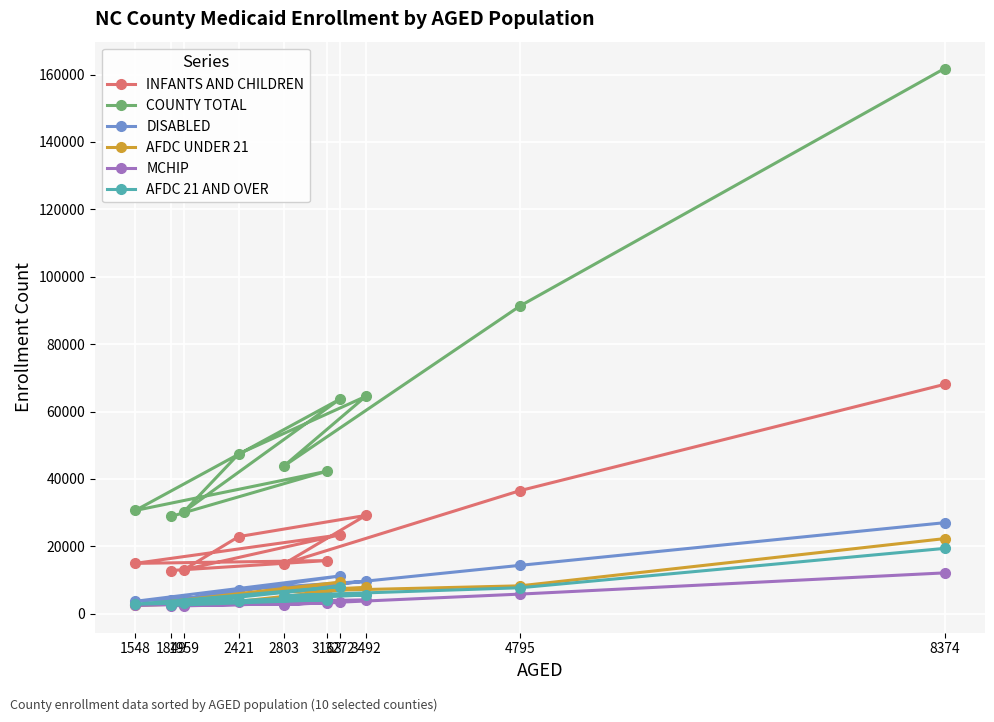

True or false: DISABLED has more than 1 points higher than both neighbors.

True